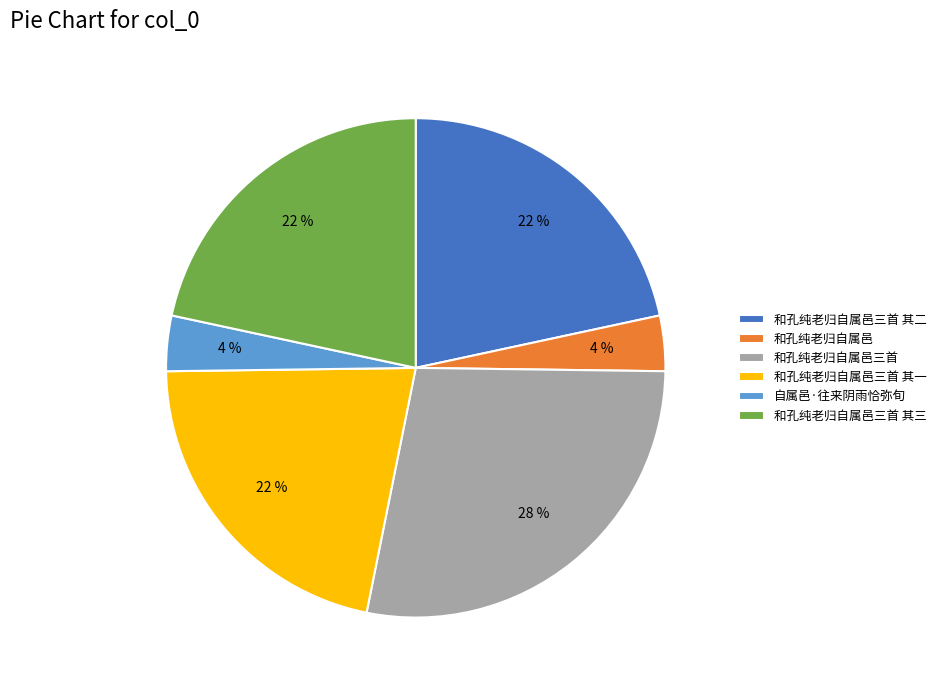

Which has a higher value, 和孔纯老归自属邑三首 其一 or 和孔纯老归自属邑?

和孔纯老归自属邑三首 其一